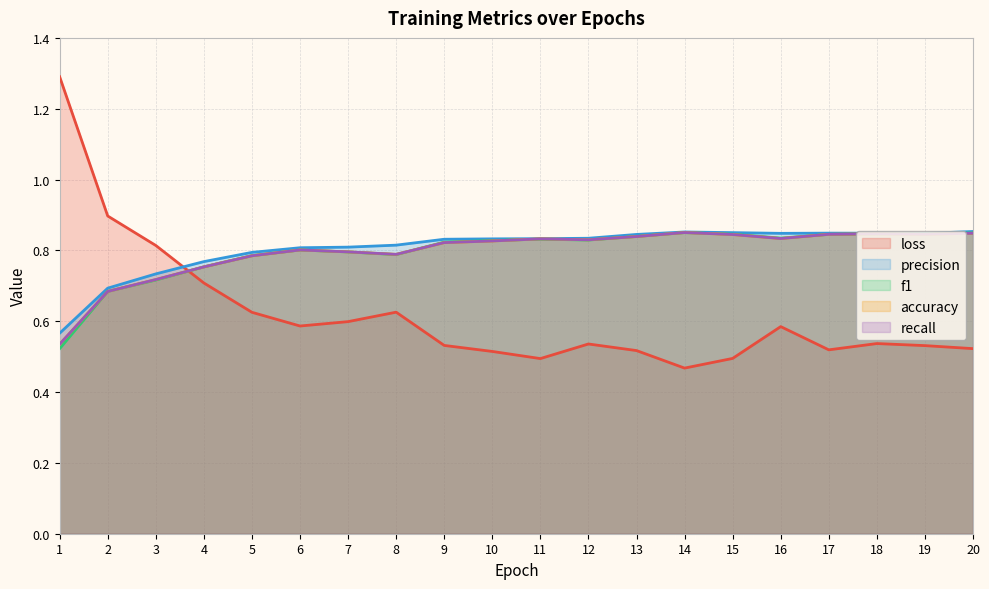

Rank the series by their maximum value, from lowest to highest.

f1, accuracy, recall, precision, loss